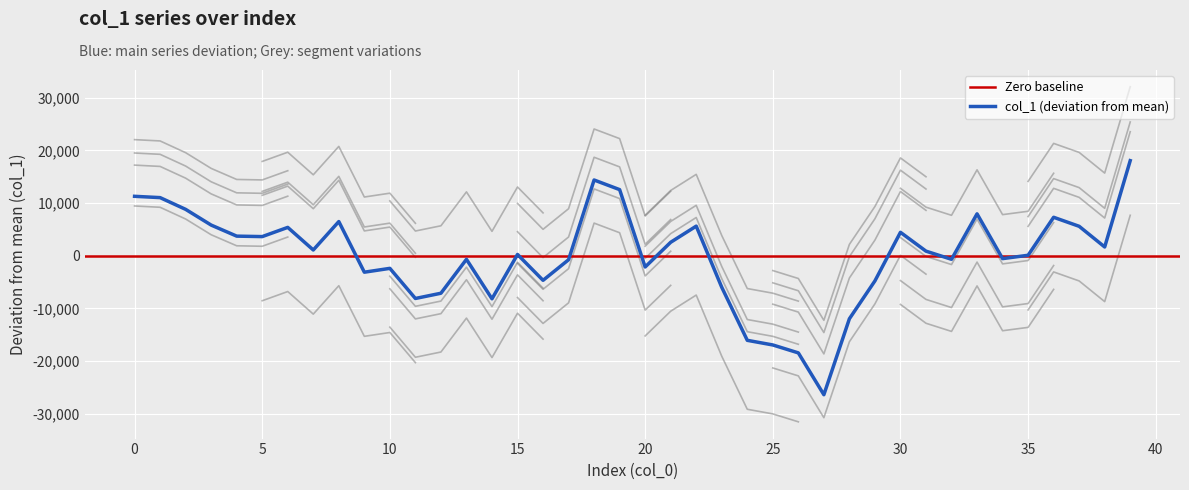

What is the maximum value for col_1 (deviation from mean)?

18058.7